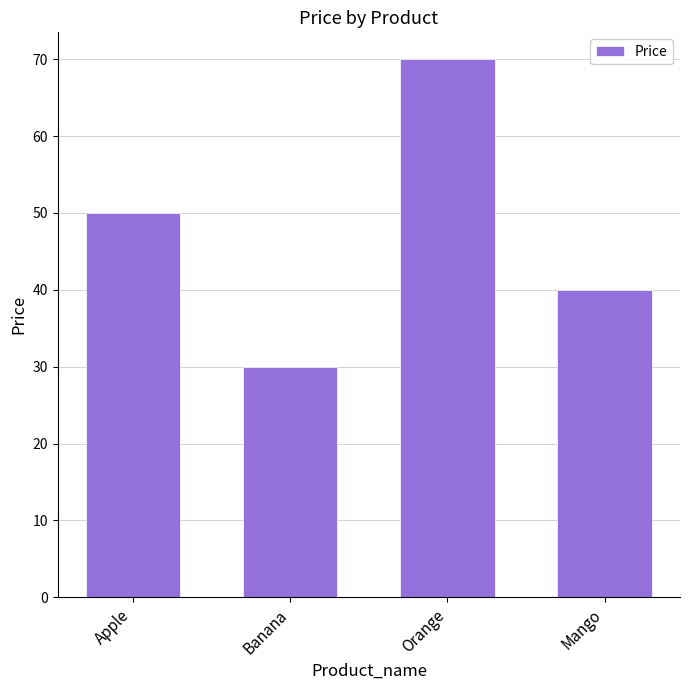

What is the difference between the second highest and second lowest values?

10